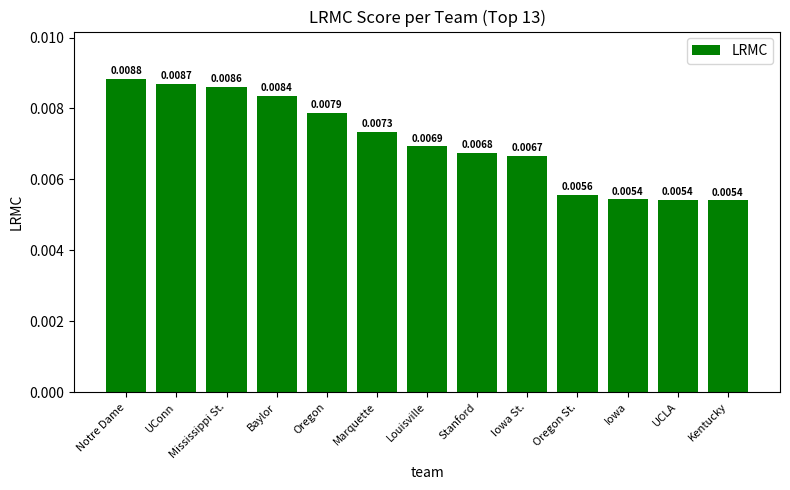

What is the label of the 11th bar from the right?

Mississippi St.